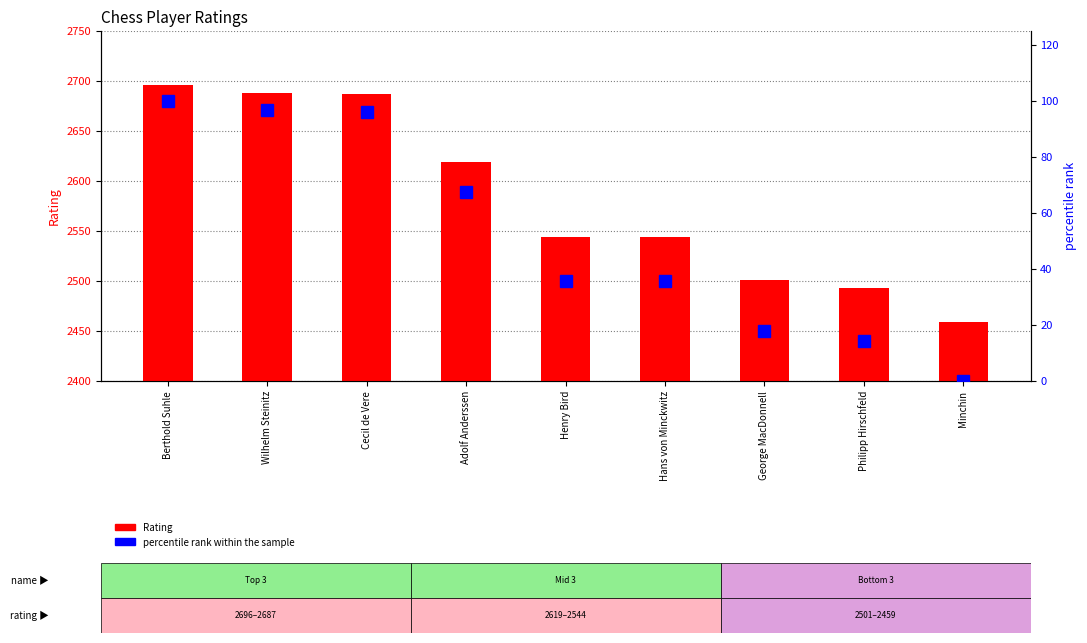

Reading right to left, list all the values displayed in this chart.

Rating: 2459.0	2493.0	2501.0	2544.0	2544.0	2619.0	2687.0	2688.0	2696.0
percentile rank within the sample: 0.0	14.3	17.7	35.9	35.9	67.5	96.2	96.6	100.0